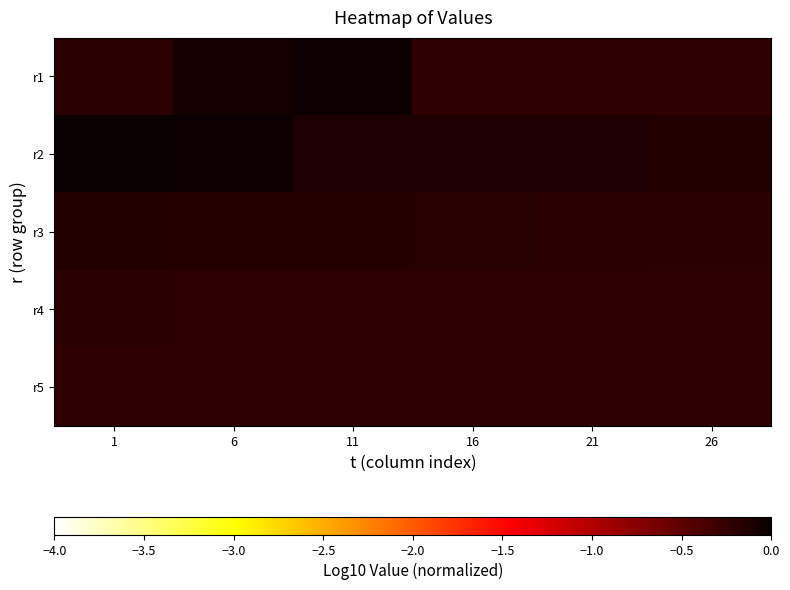

Between 11 and 6, which is larger?

11